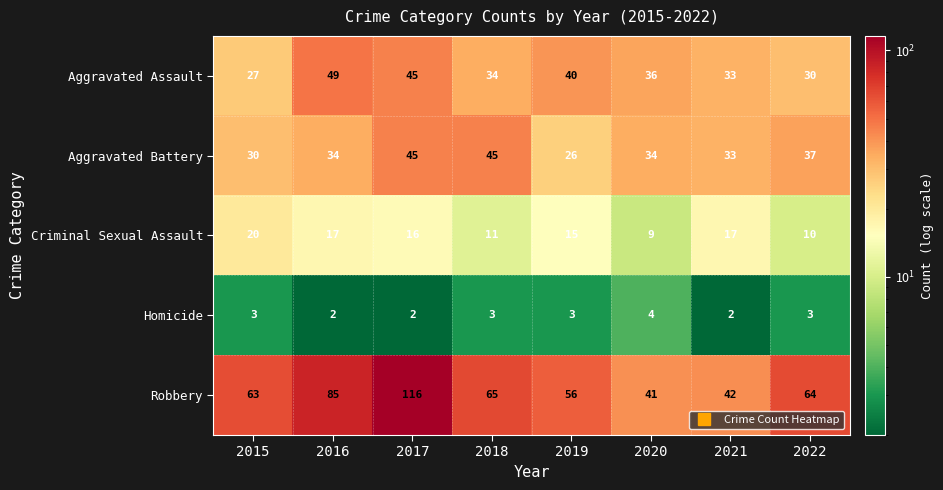

At how many categories does at least one series exceed 14?

8